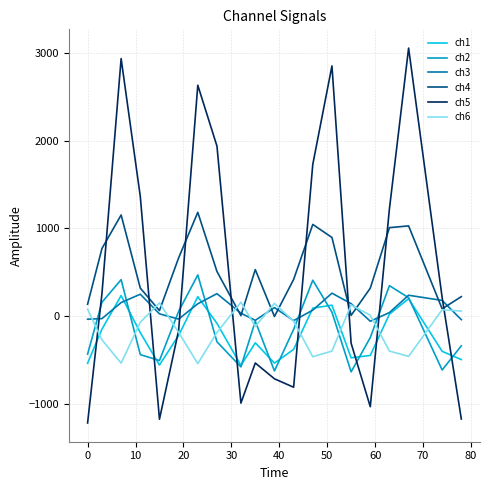

What is the minimum value for ch2?

-635.1